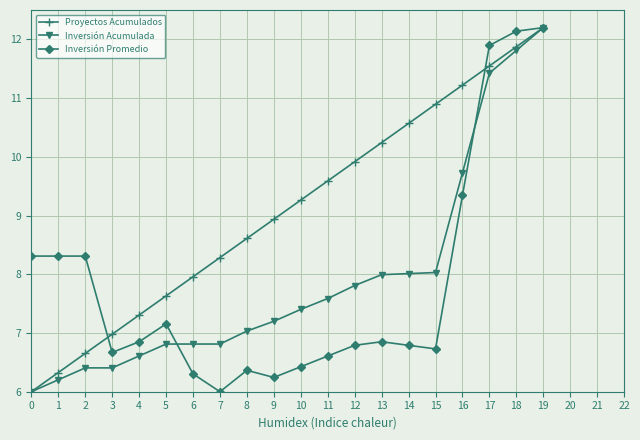

What value does the Inversión Promedio series have at 17?

11.9